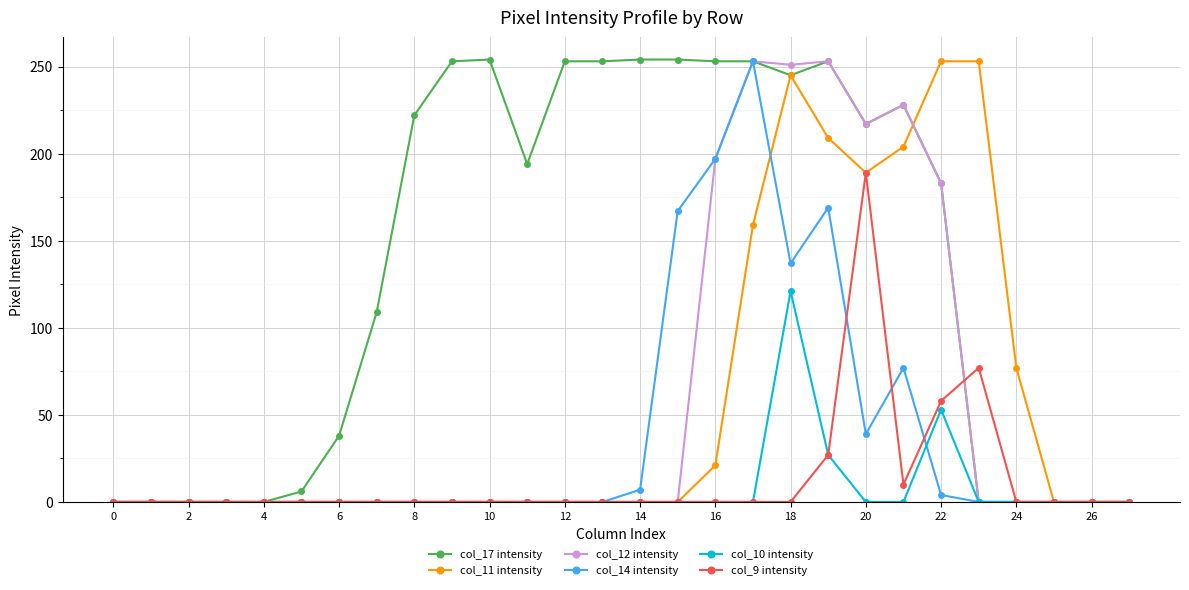

True or false: col_12 intensity has more than 1 interior local peaks.

True